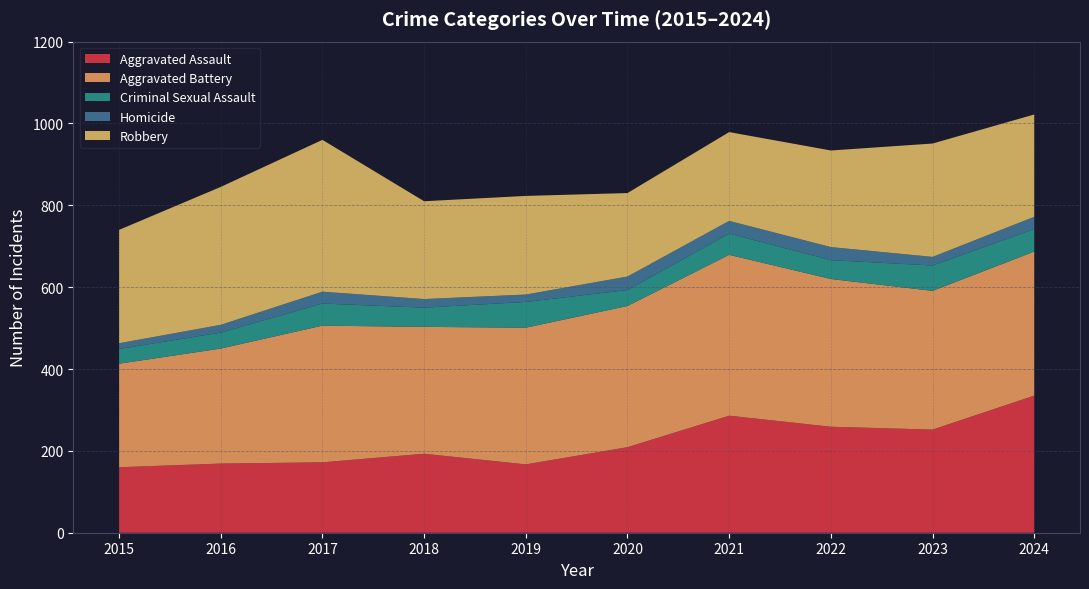

Reading left to right, extract all data points from this chart.

Aggravated Assault: 2015=160	2016=169	2017=172	2018=193	2019=167	2020=209	2021=286	2022=259	2023=252	2024=335
Aggravated Battery: 2015=253	2016=281	2017=334	2018=310	2019=334	2020=345	2021=393	2022=361	2023=339	2024=352
Criminal Sexual Assault: 2015=36	2016=39	2017=54	2018=47	2019=63	2020=39	2021=52	2022=46	2023=62	2024=55
Homicide: 2015=14	2016=19	2017=29	2018=21	2019=18	2020=33	2021=31	2022=32	2023=21	2024=30
Robbery: 2015=277	2016=337	2017=371	2018=239	2019=241	2020=204	2021=217	2022=236	2023=277	2024=250